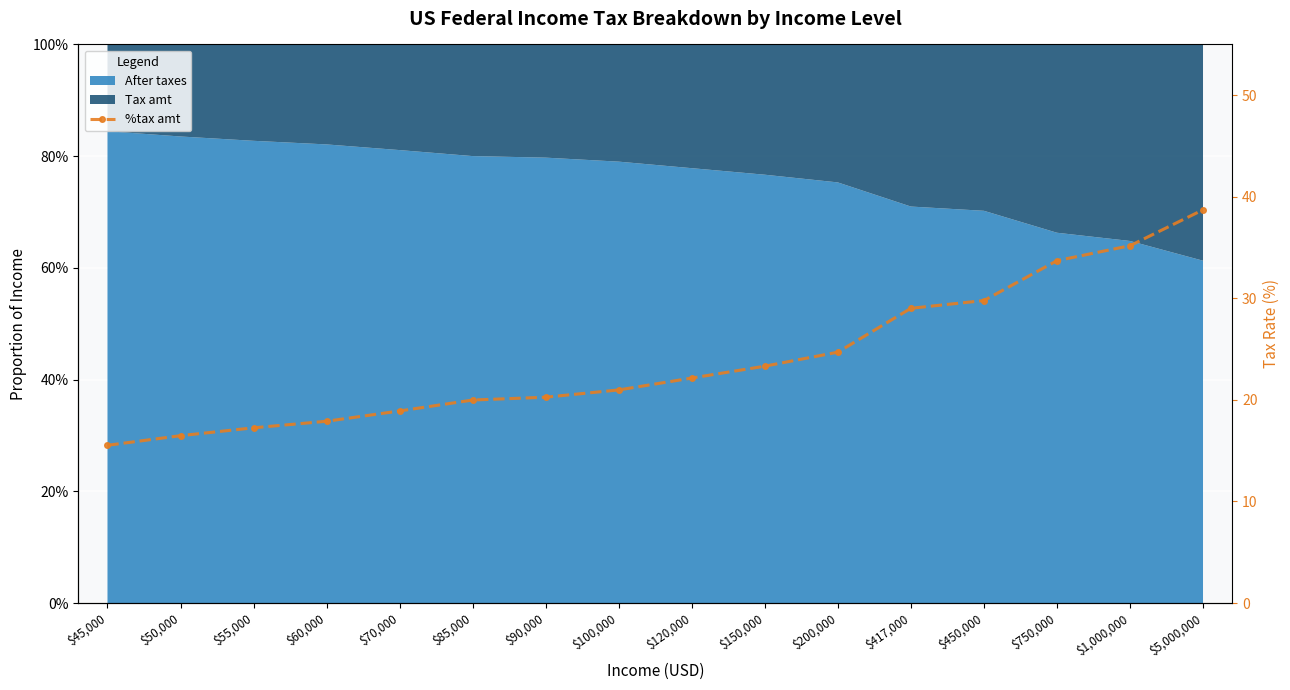

What position from the left is $55,000?

3